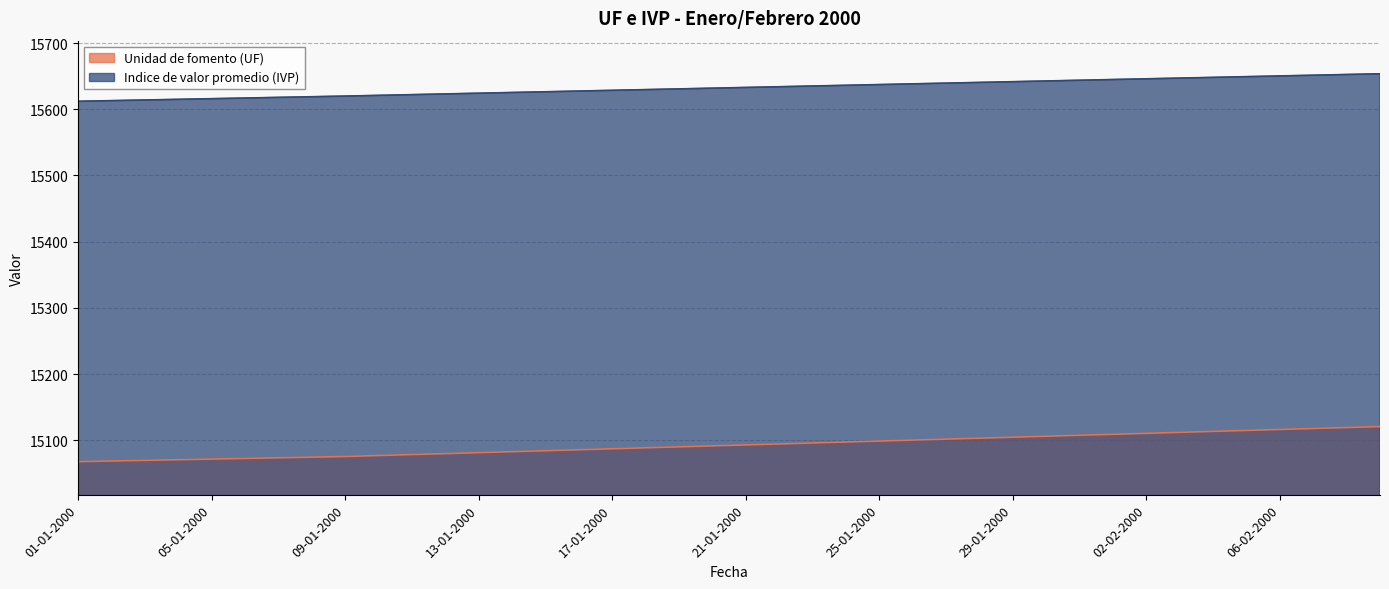

What is the difference between the Indice de valor promedio (IVP) values at 14-01-2000 and 30-01-2000?

17.4